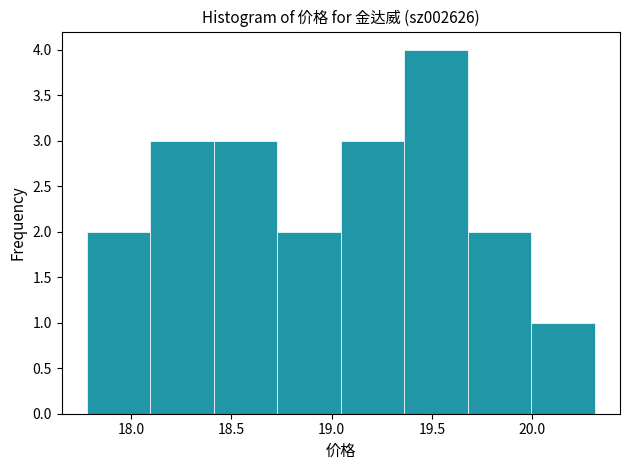

Reading left to right, list every bar in this chart as the range it spans on the x-axis followed by its height. Neither the bar edges nor the heights are printed on the chart, so give them approximately, as read against the axes.

17.80 to 18.10: 2
18.10 to 18.40: 3
18.40 to 18.75: 3
18.75 to 19.05: 2
19.05 to 19.35: 3
19.35 to 19.70: 4
19.70 to 20.00: 2
20.00 to 20.30: 1